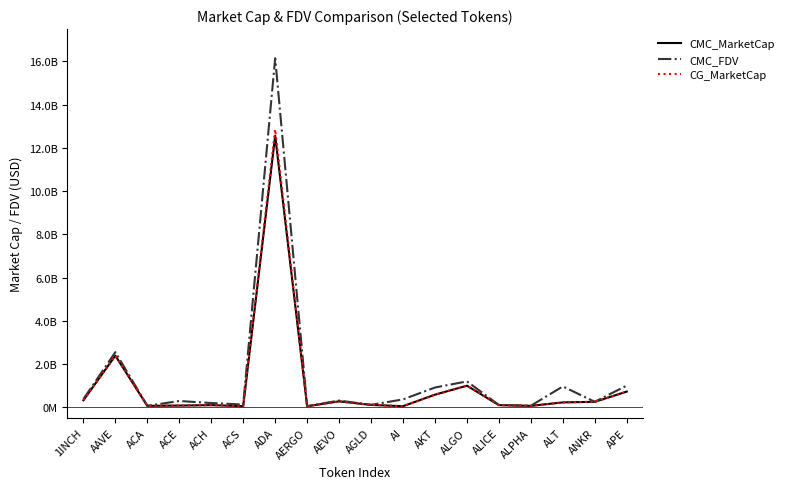

What is the sum of the CMC_FDV values at AAVE and ADA?

18700818588.7